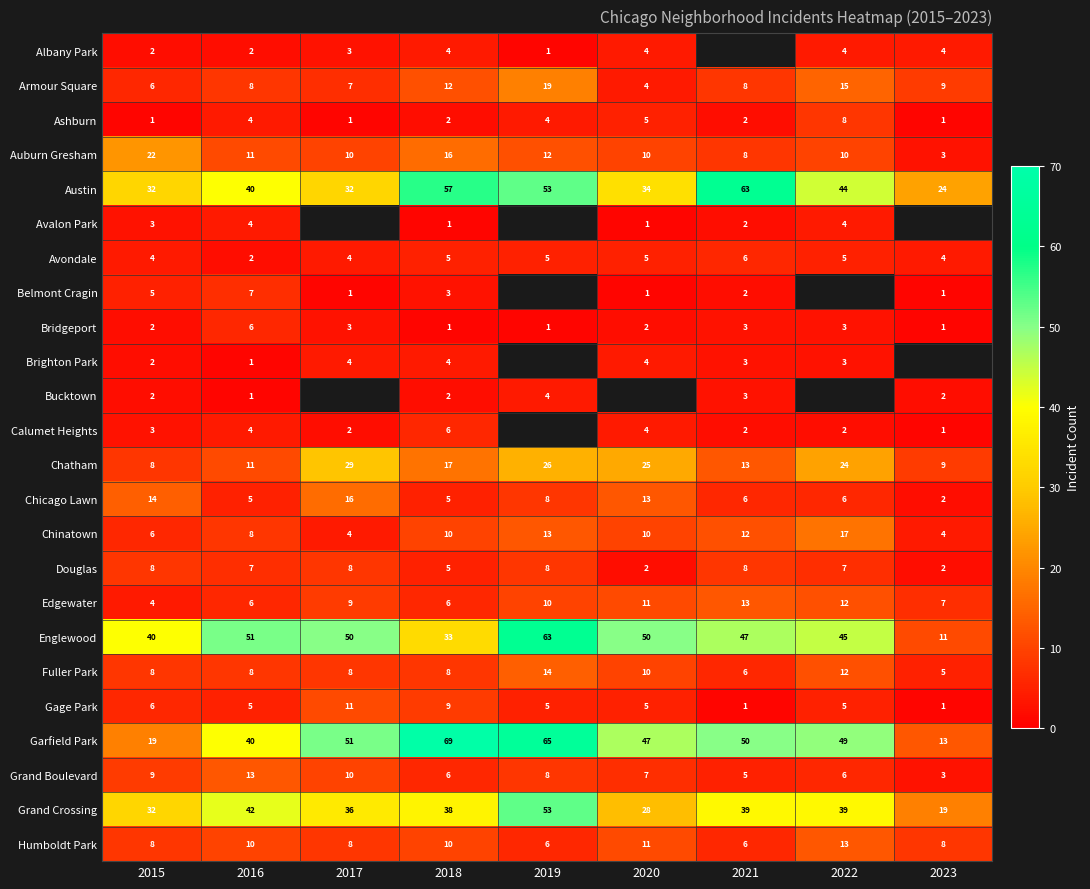

What is the maximum value shown in the chart?

69.0